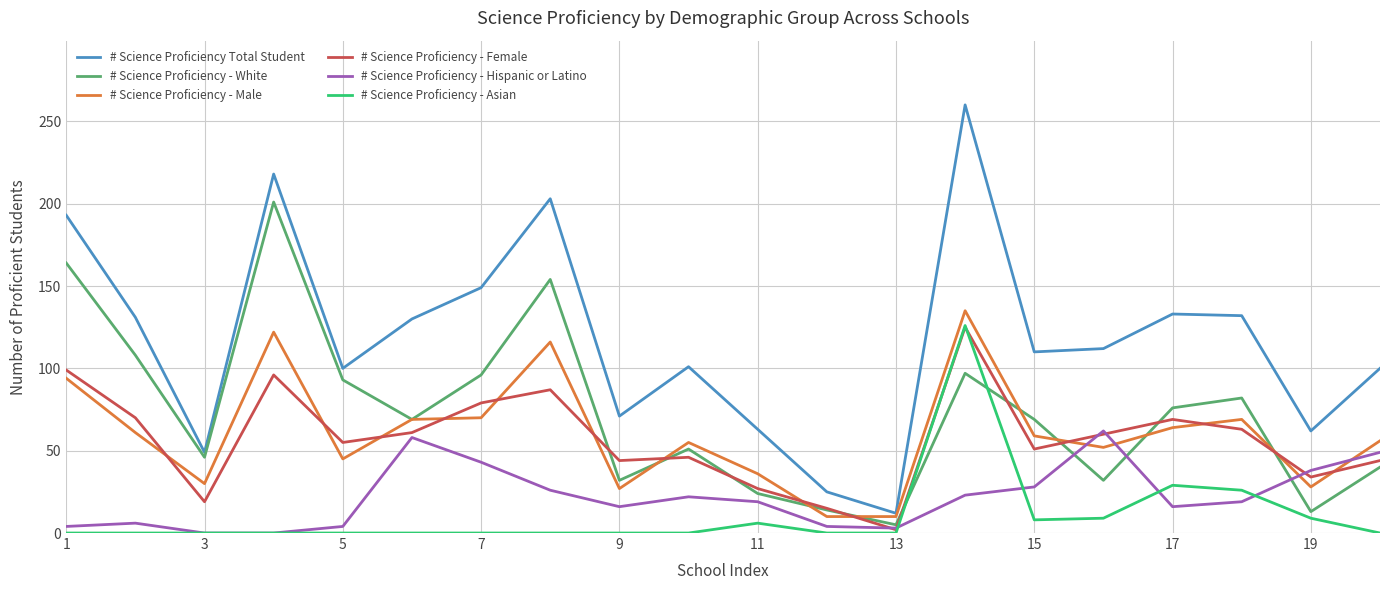

After their last crossing, which series has the higher values: # Science Proficiency - Hispanic or Latino or # Science Proficiency - Male?

# Science Proficiency - Male